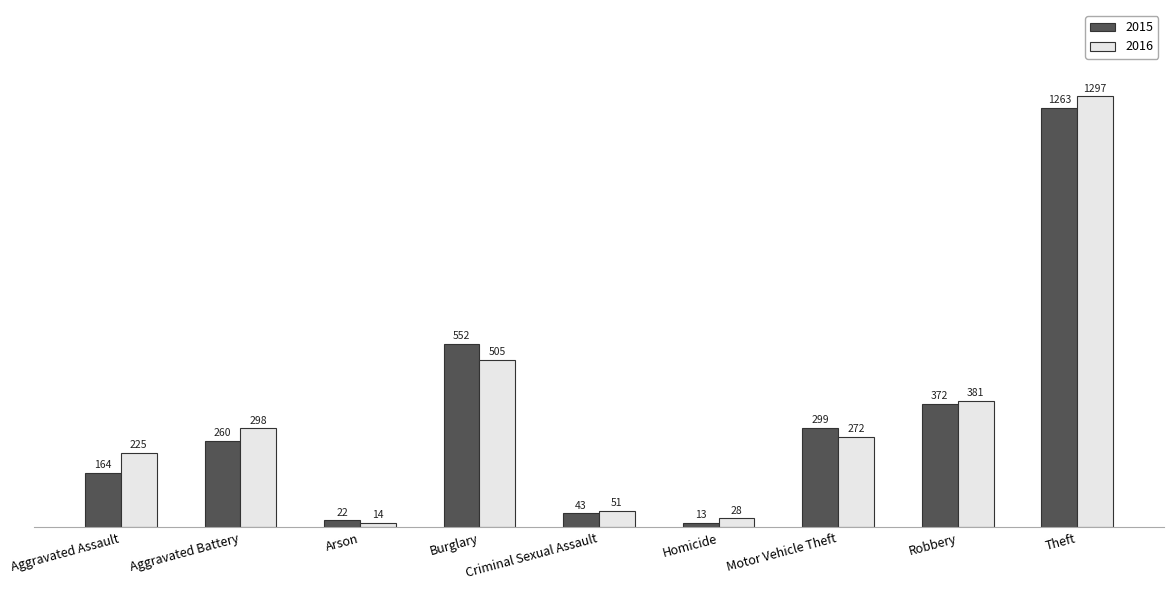

What is the spread (max minus min) of values at Arson?

8